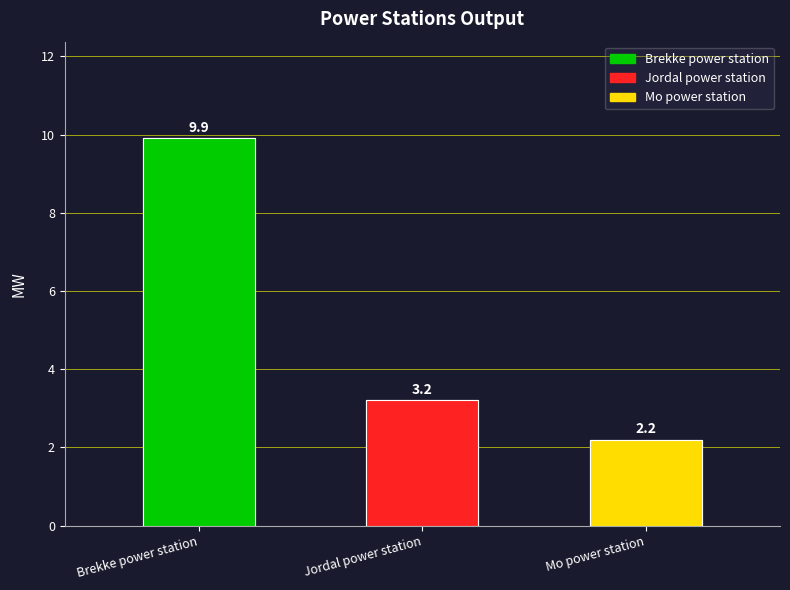

What is the average value?

5.1